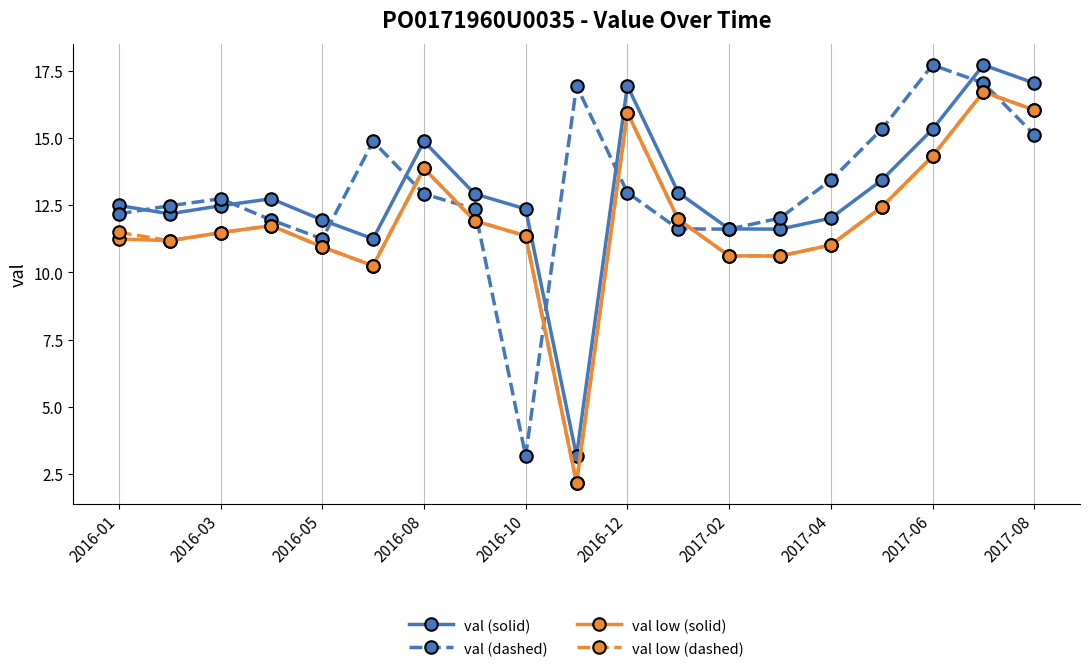

What is the sum of all val (solid) values?

245.1